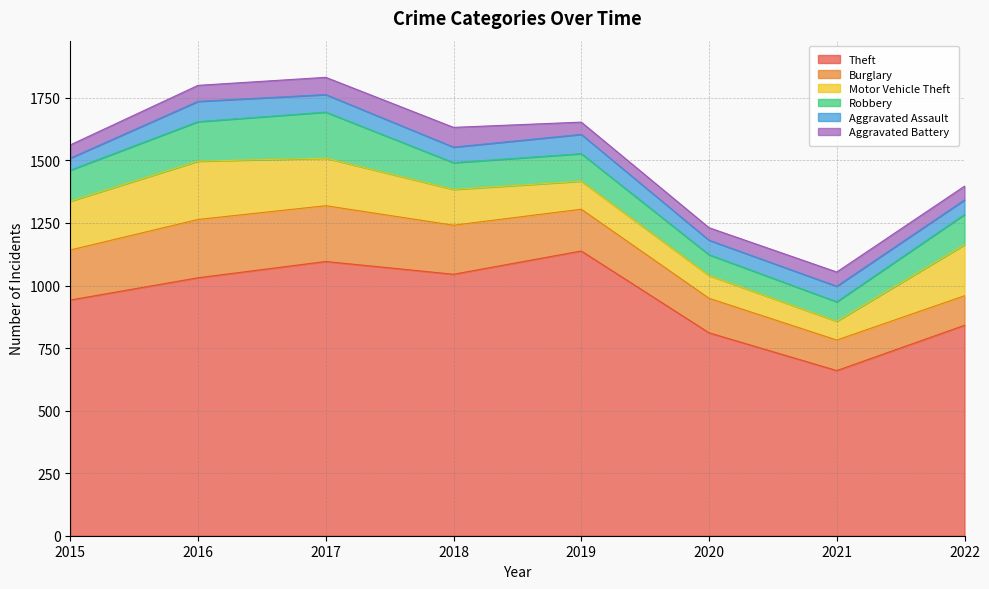

The Aggravated Assault series shows 15 at 2022. True or false?

False